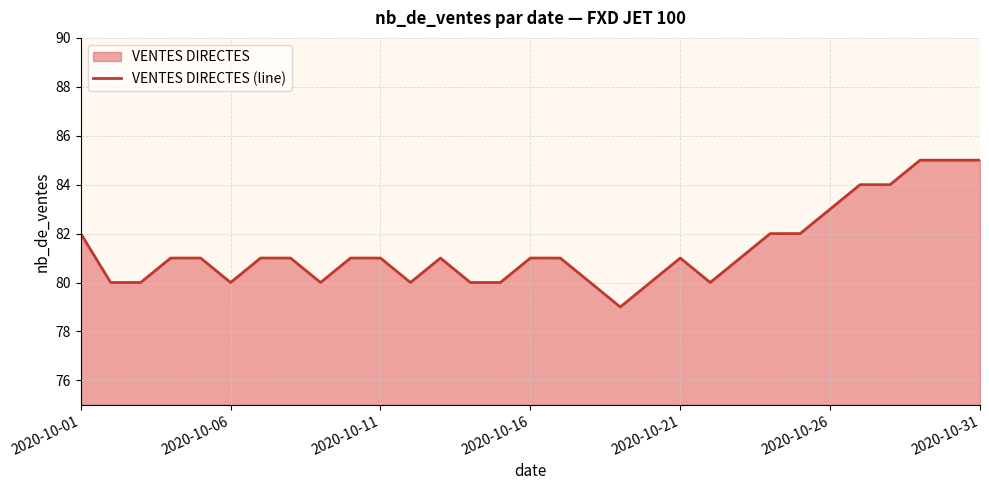

True or false: the data shows 22 at 2020-10-01.

False